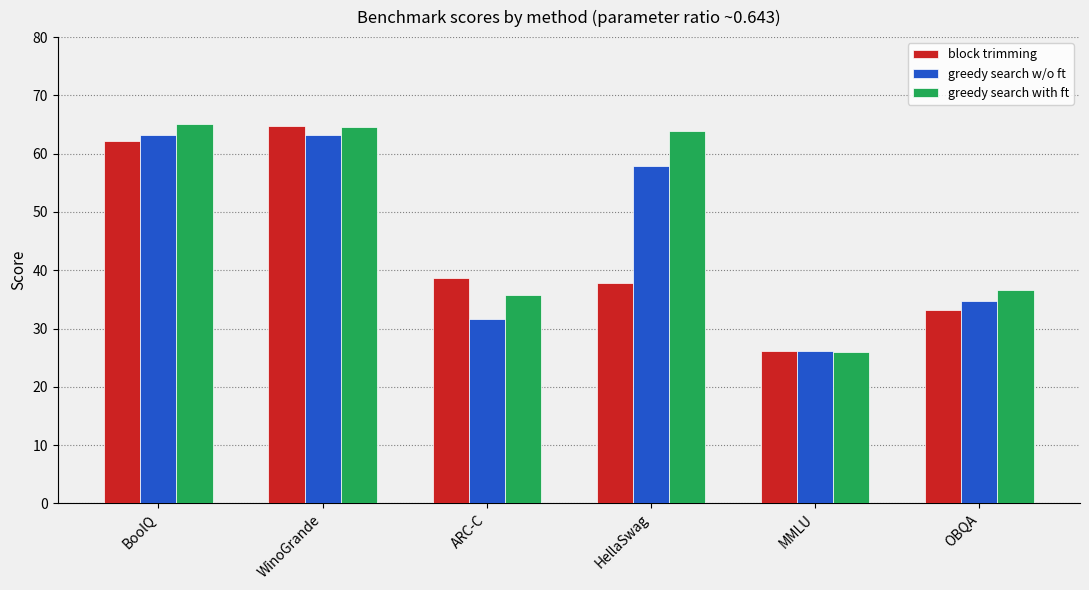

How many groups of bars are there?

6